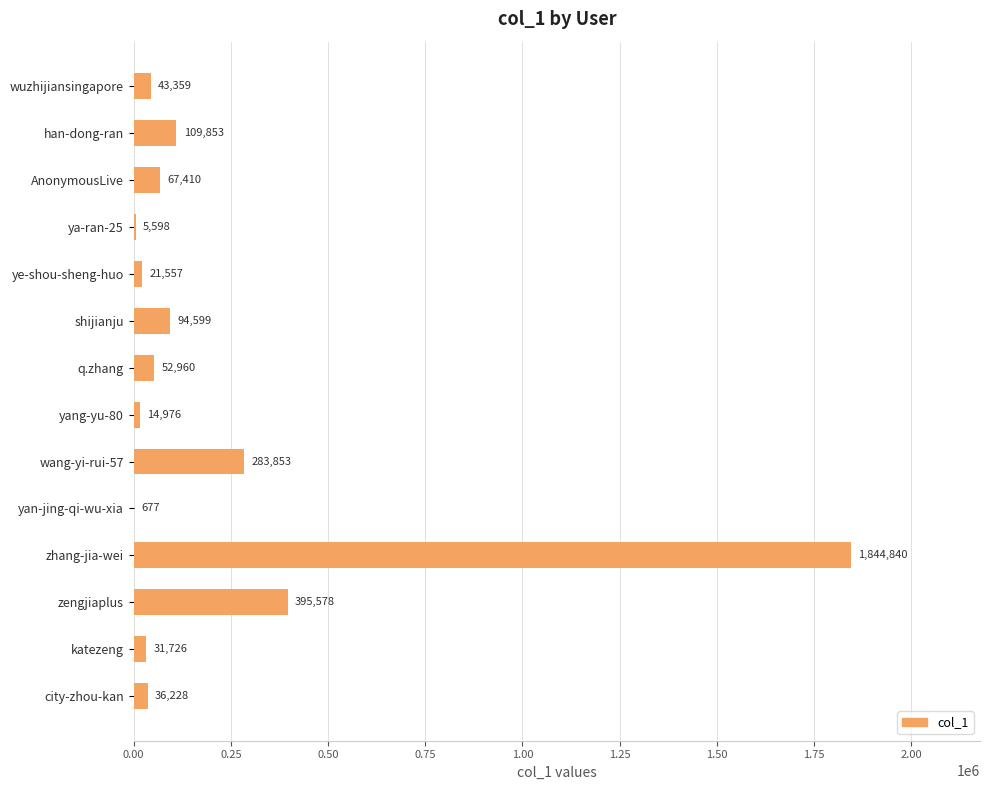

What is the sum of all values?

3003214